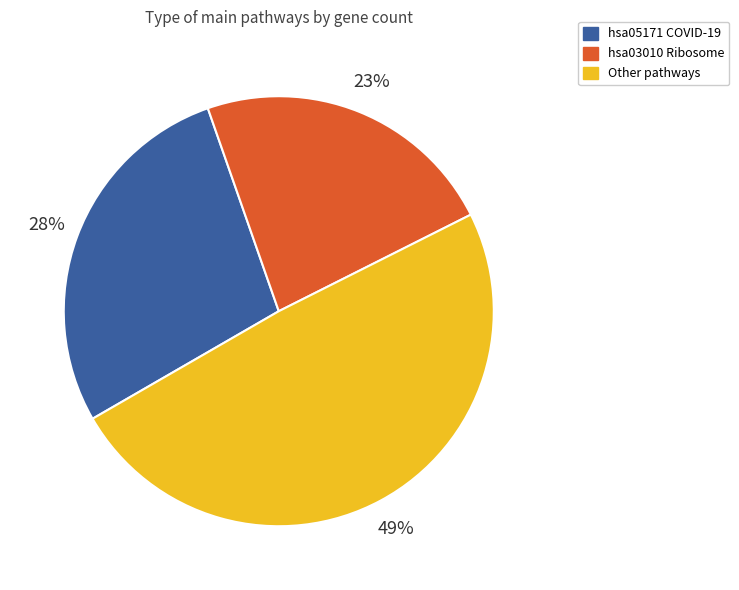

Is it true that hsa03010 Ribosome is 10% of the pie?

False